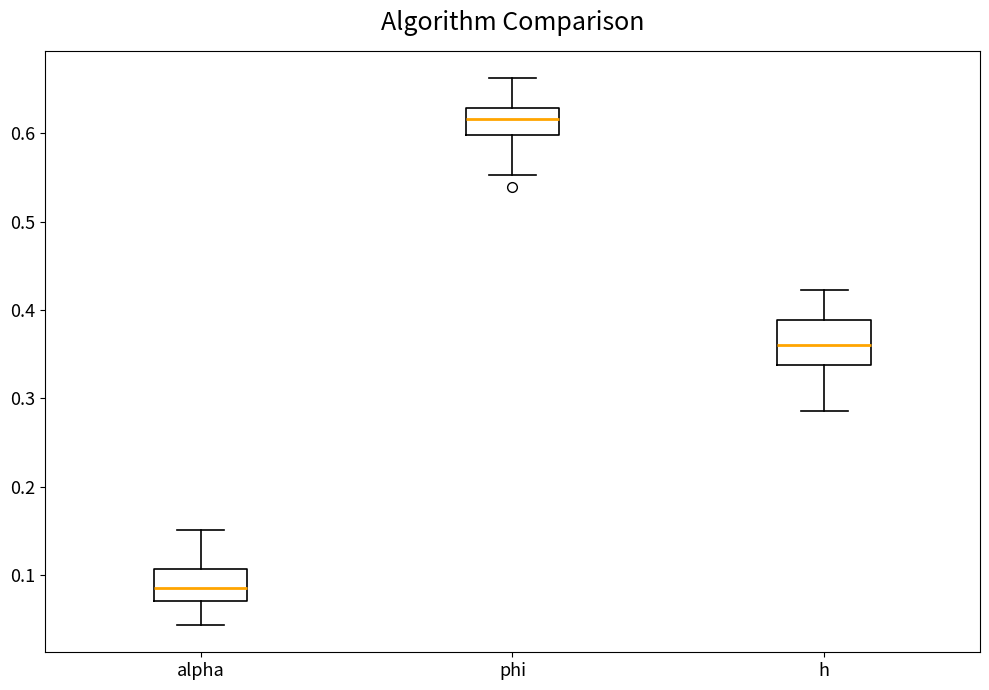

Comparing the boxes themselves (not the whiskers), which one is the tallest?

h